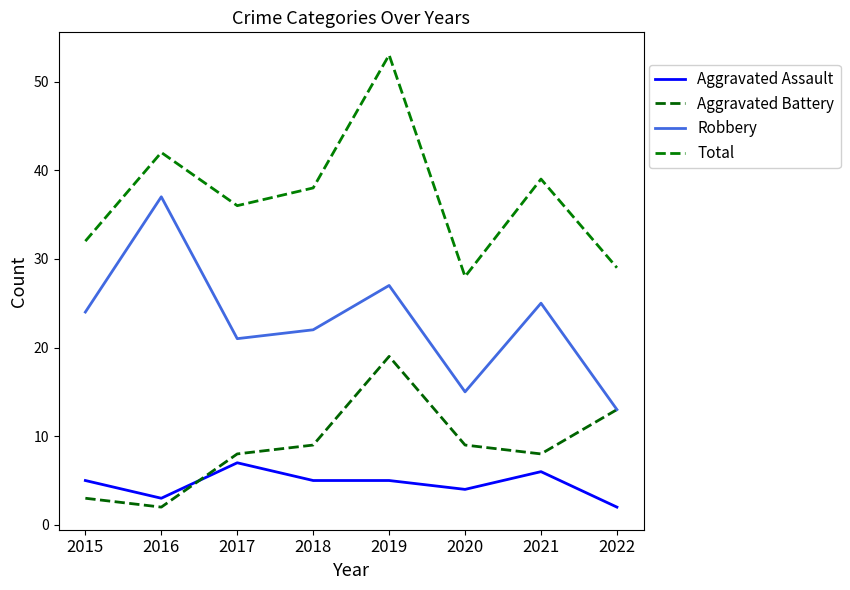

Reading right to left, transcribe all the data shown in this chart.

Aggravated Assault: 2	6	4	5	5	7	3	5
Aggravated Battery: 13	8	9	19	9	8	2	3
Robbery: 13	25	15	27	22	21	37	24
Total: 29	39	28	53	38	36	42	32